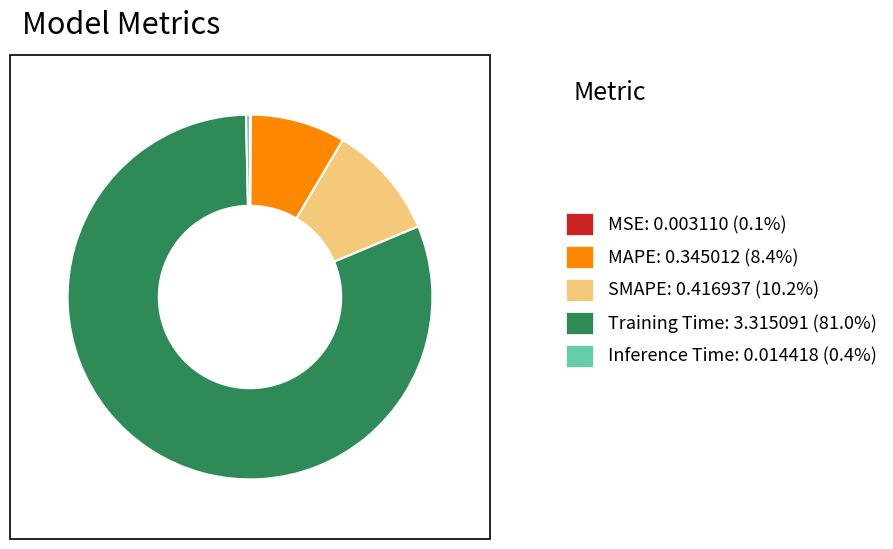

Does MAPE: 0.345012 (8.4%) account for over 50% of the chart?

No